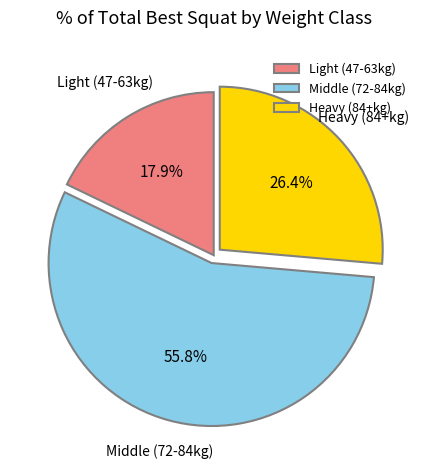

What is the largest slice in the pie chart?

Middle (72-84kg)